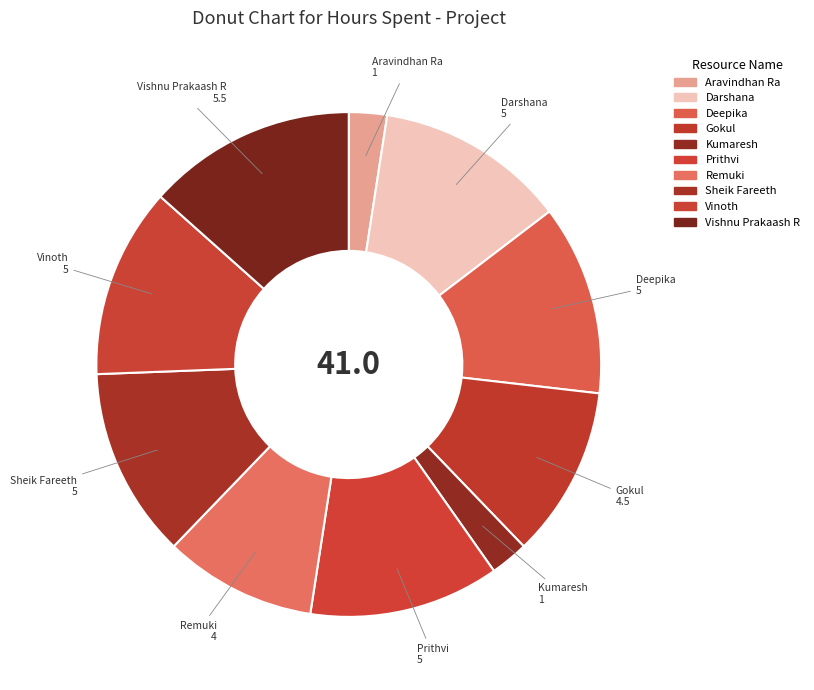

How many segments does this pie chart have?

10